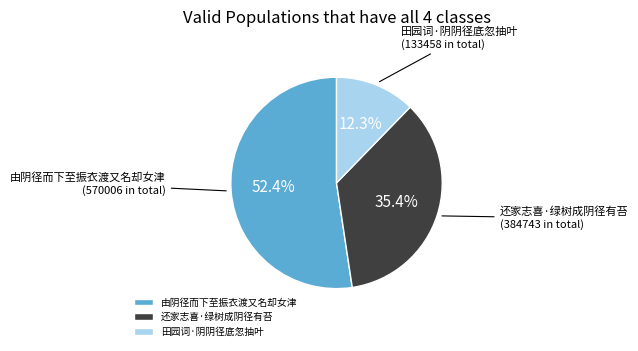

Rank the categories by value from highest to lowest.

由阴径而下至振衣渡又名却女津, 还家志喜·绿树成阴径有苔, 田园词·阴阴径底忽抽叶